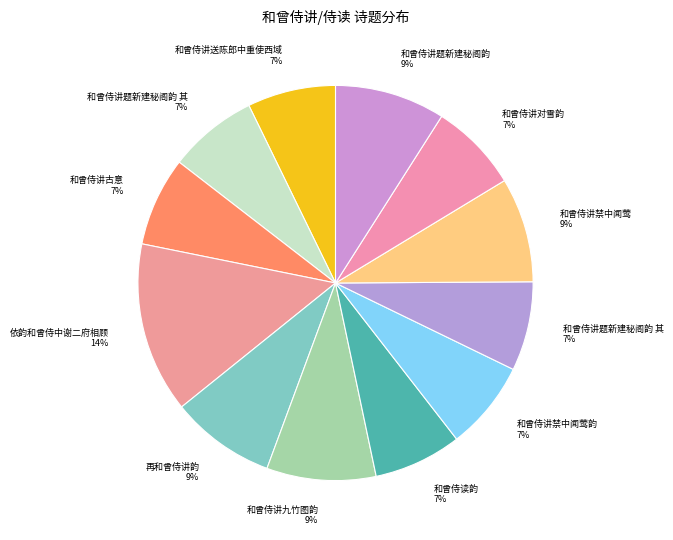

How many segments does this pie chart have?

12